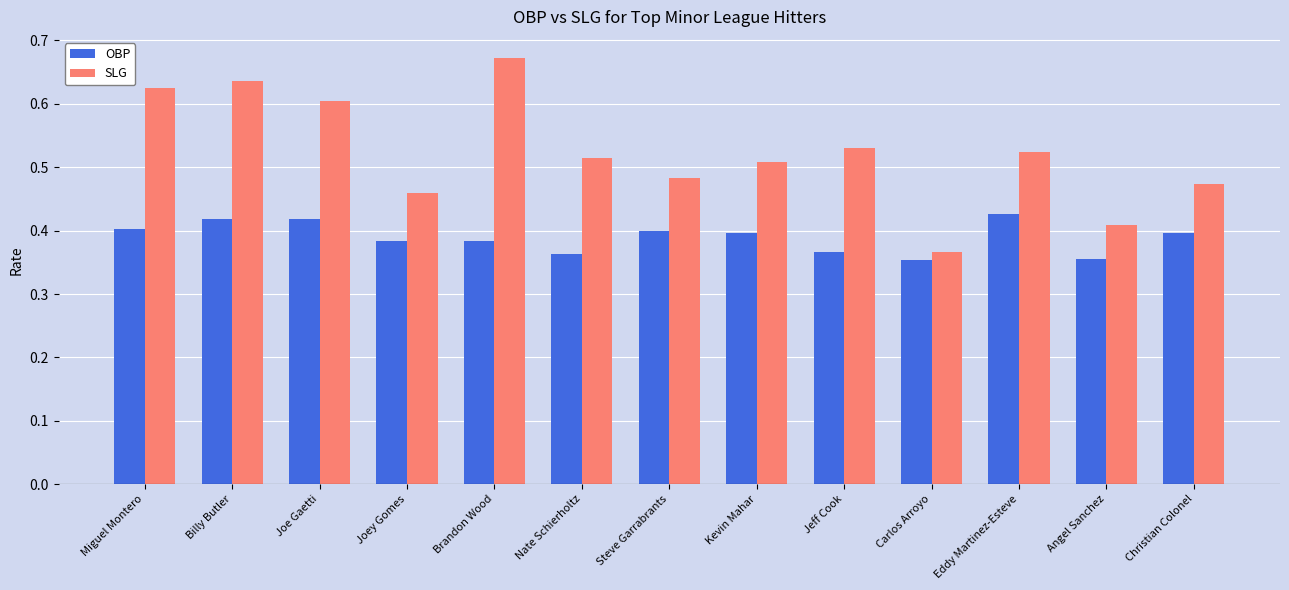

Which series changed the most between Joe Gaetti and Jeff Cook?

SLG